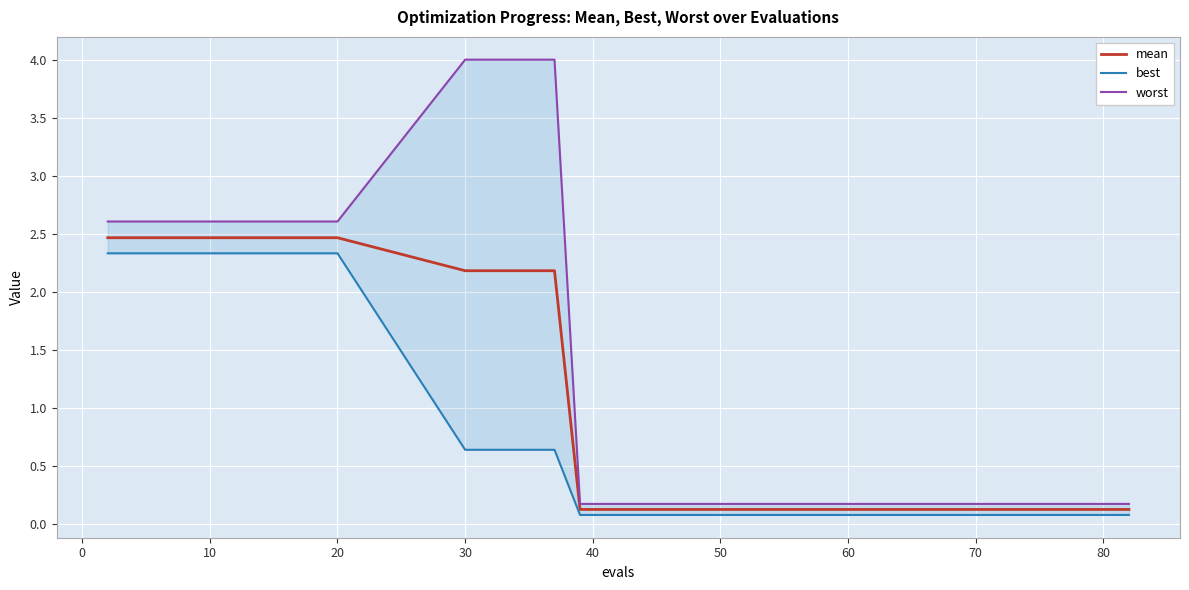

Rank the series by their average value, from lowest to highest.

best, mean, worst